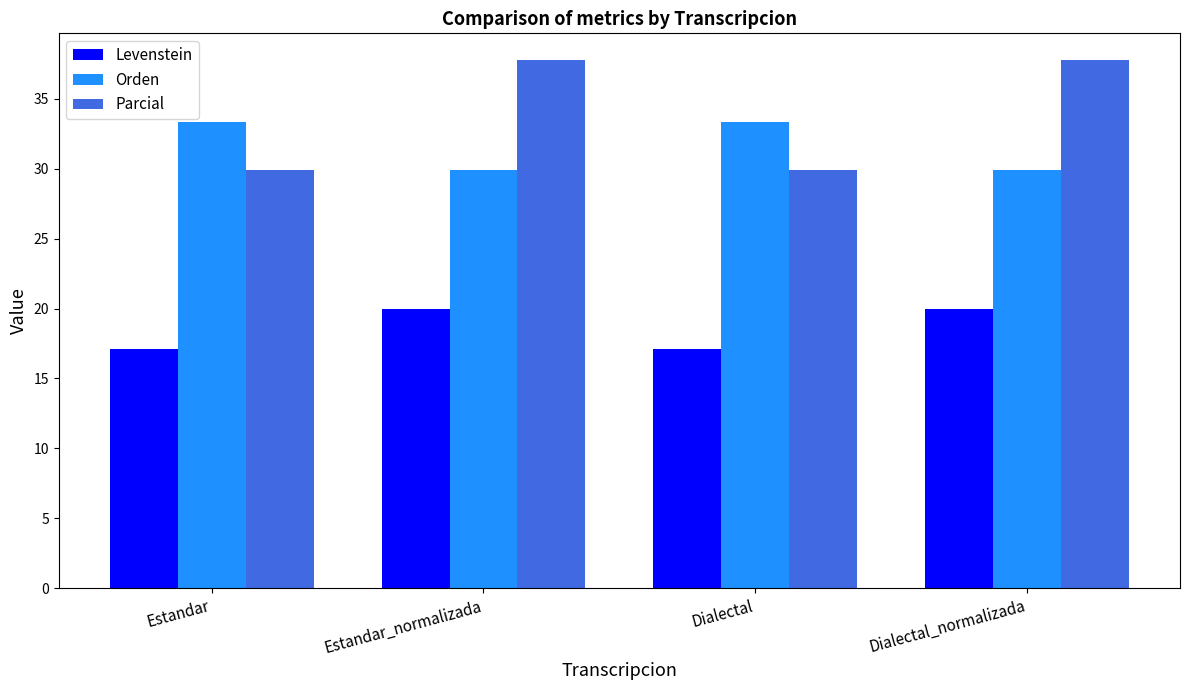

How many bars are there in each group?

3